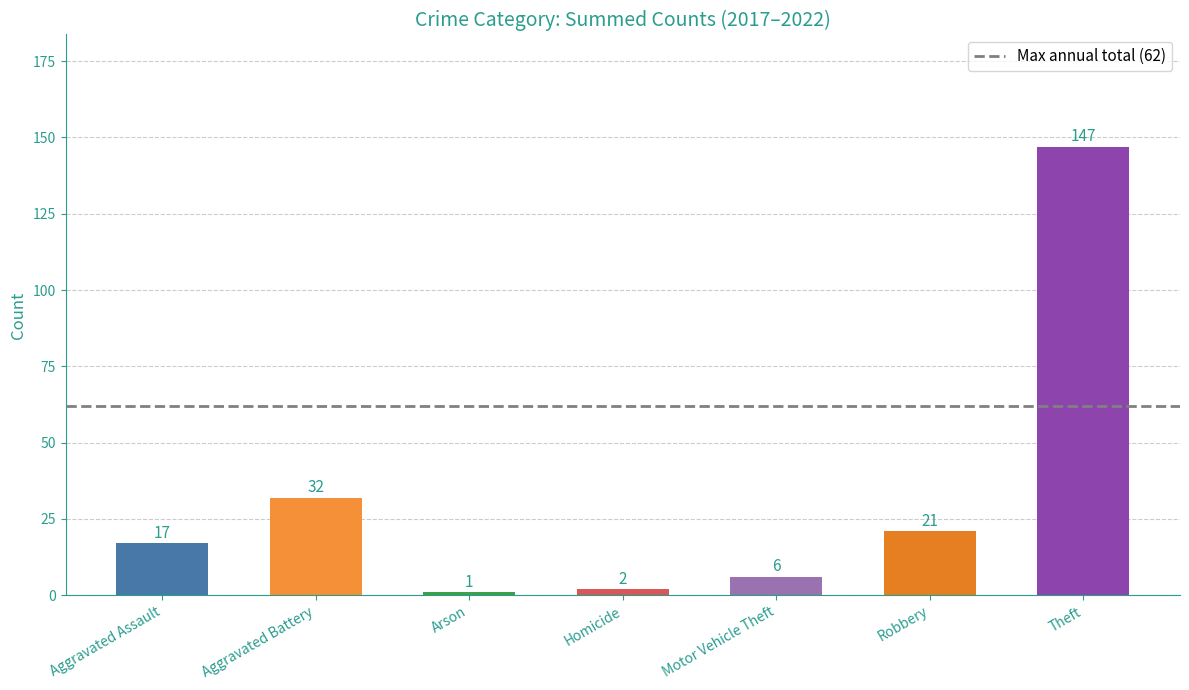

How many values are below 17?

3